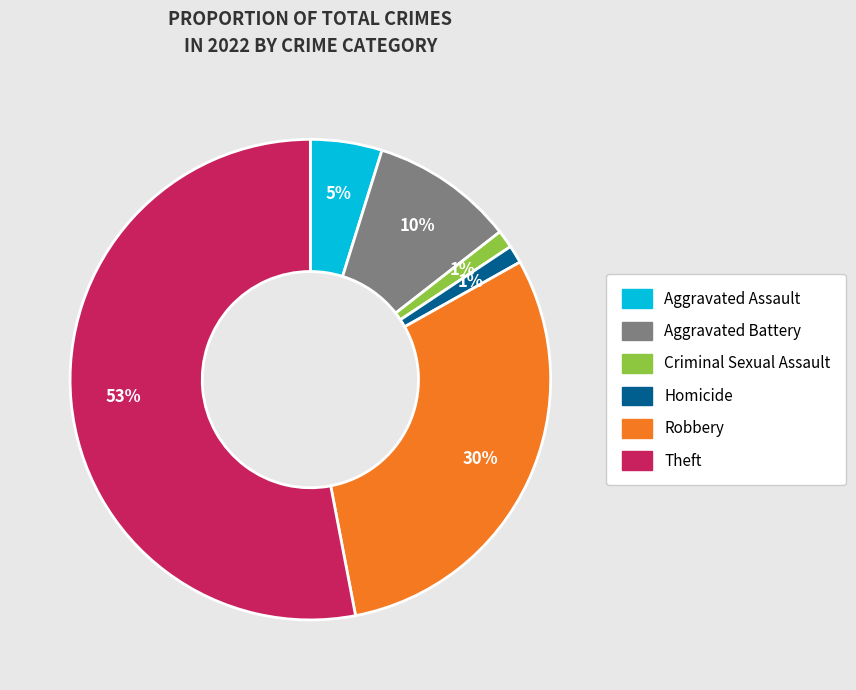

Which category accounts for the majority?

Theft